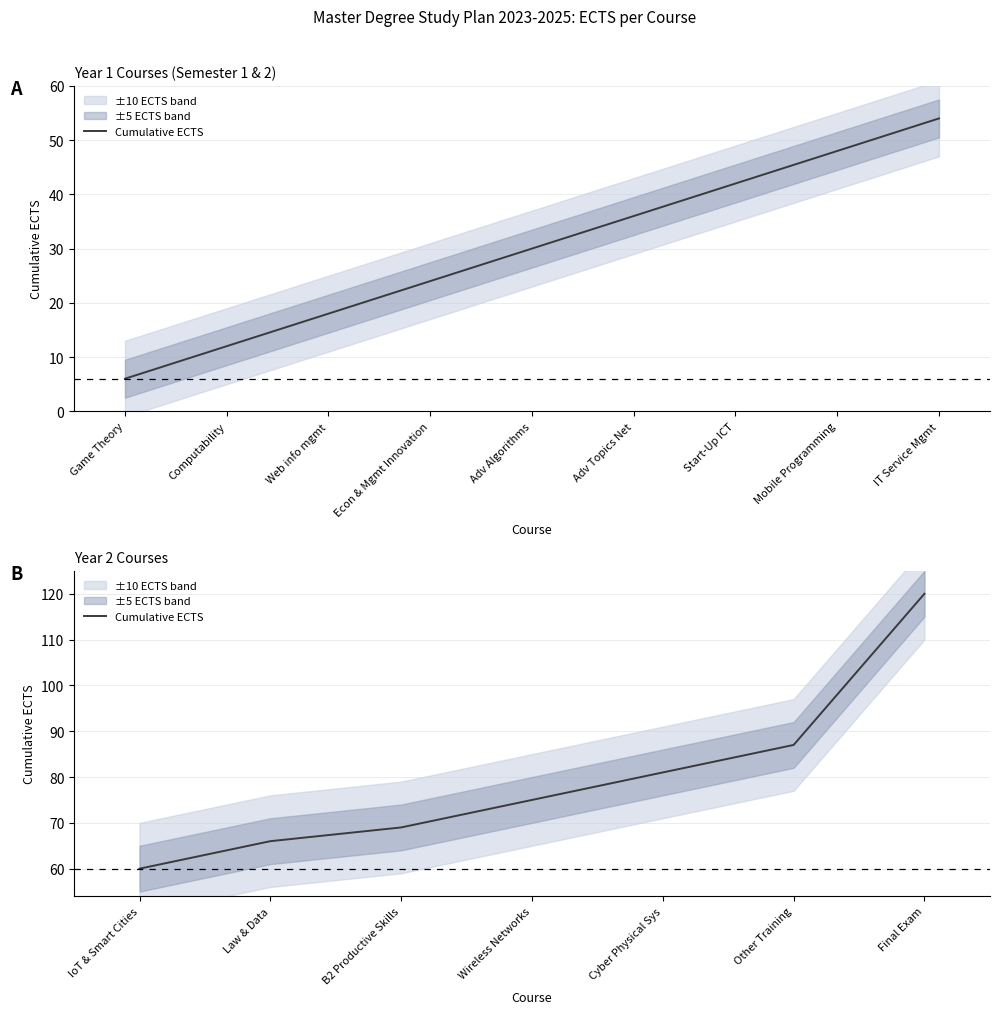

Does the chart have visible grid lines?

Yes